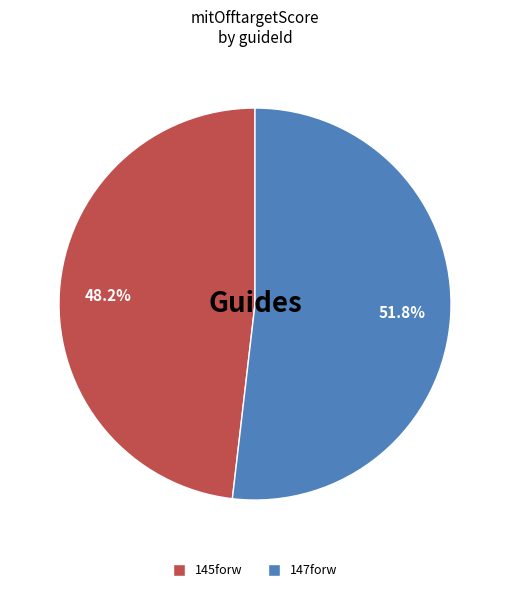

To the nearest percent, what is the average slice percentage?

50%